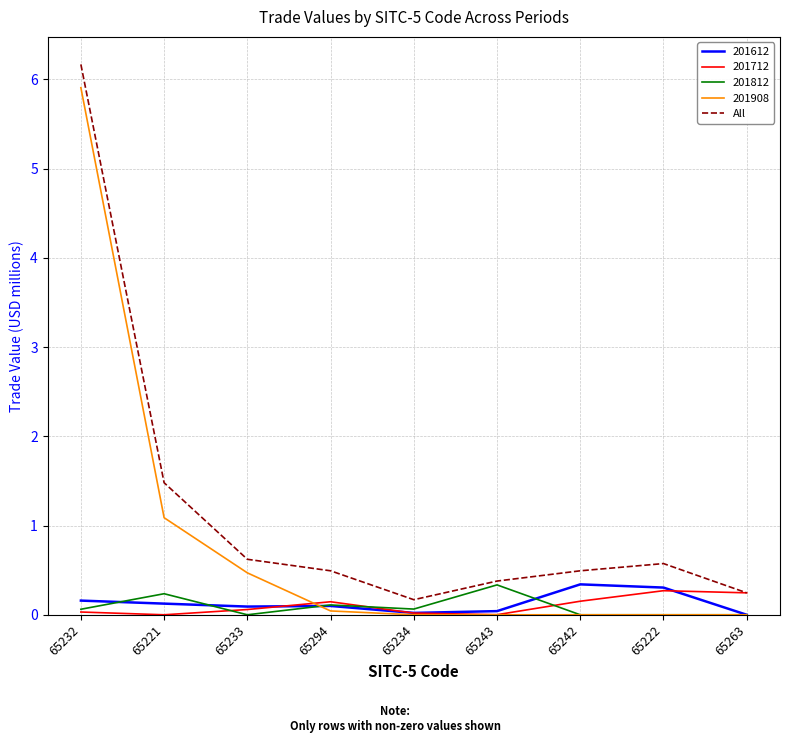

At which category is the sum across all series the highest?

65232